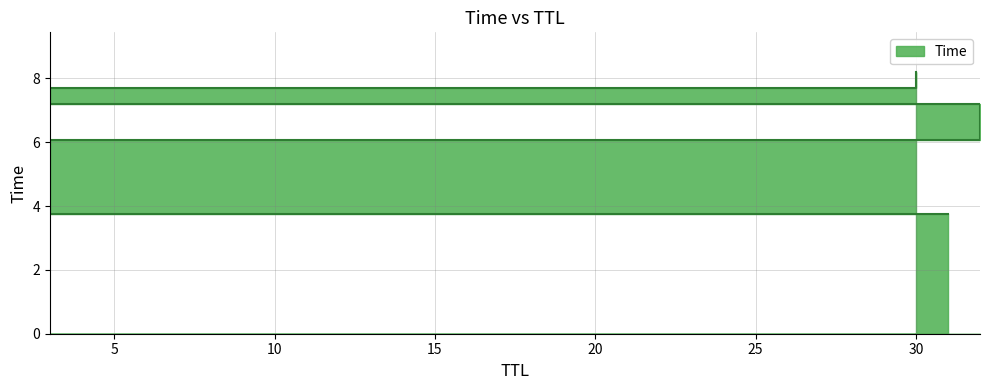

What is the approximate value at 31?

3.7